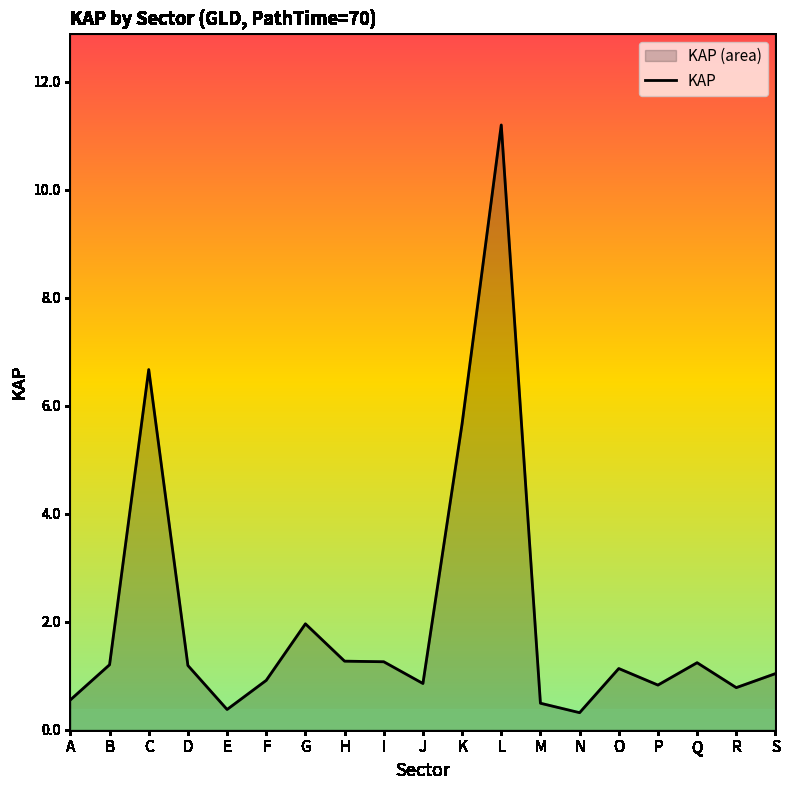

Is it true that the value at I is 0.5?

False